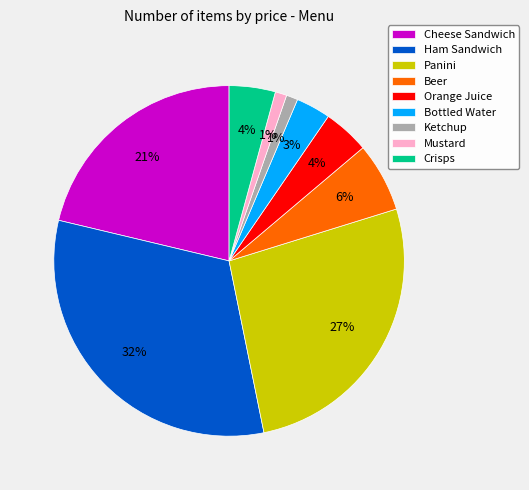

How many segments does this pie chart have?

9